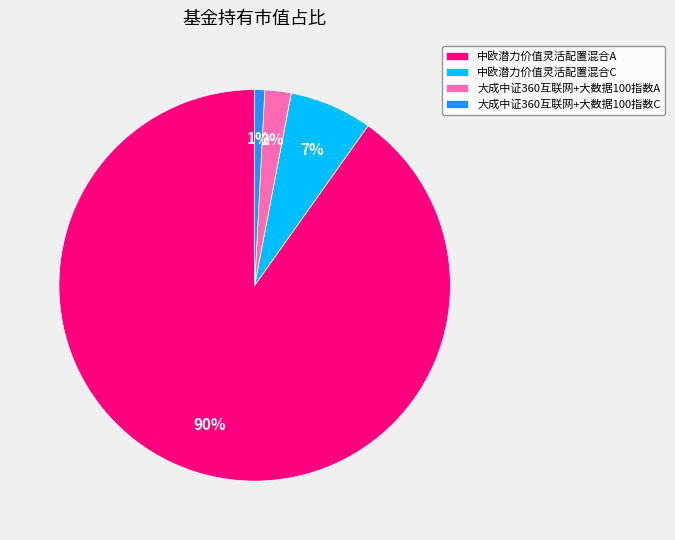

Is the sum of 大成中证360互联网+大数据100指数C and 中欧潜力价值灵活配置混合C greater than half?

No